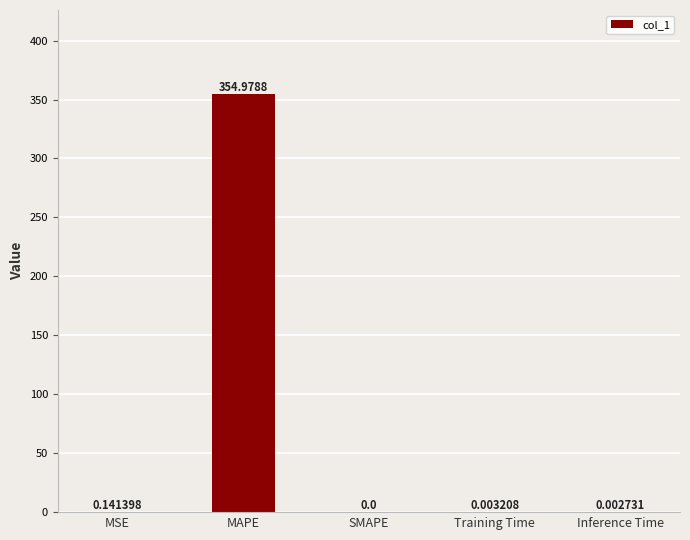

At which label is the value closest to 177?

MSE